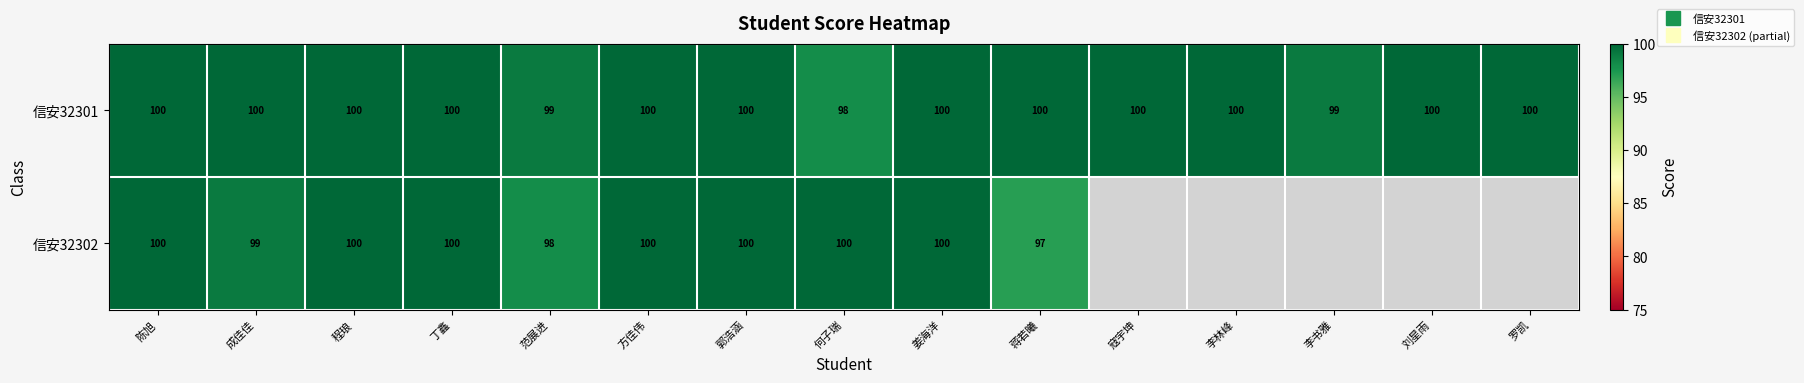

How many data points in 信安32301 are less than 100?

3